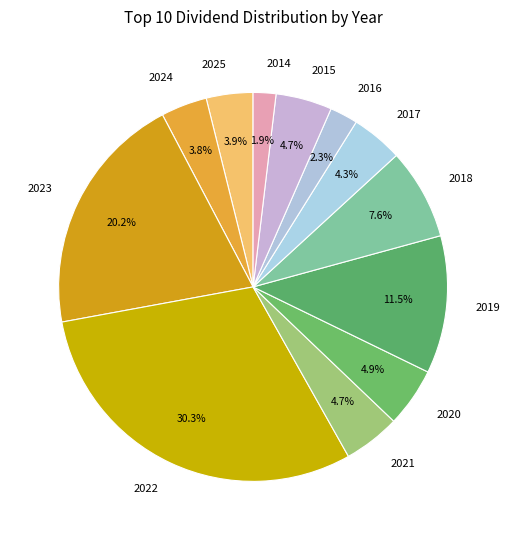

Between 2018 and 2024, which is larger?

2018